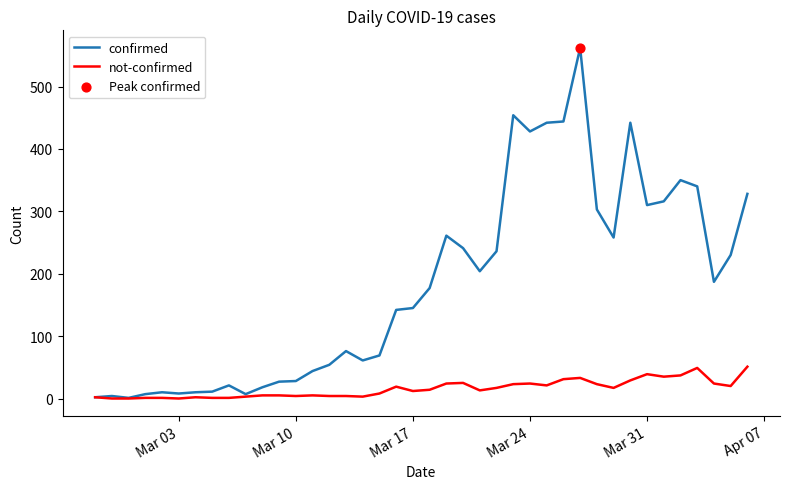

At how many categories does at least one series exceed 323?

9